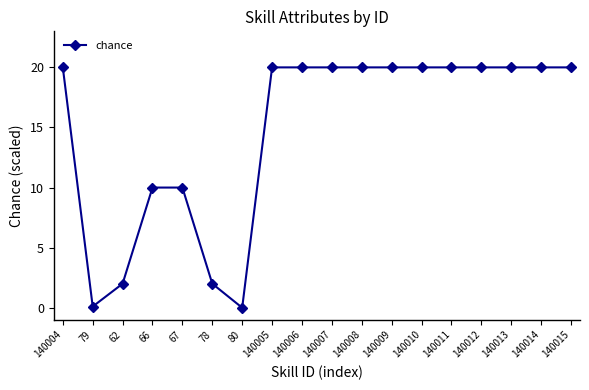

What is the value of the 15th point from the left?

20.0